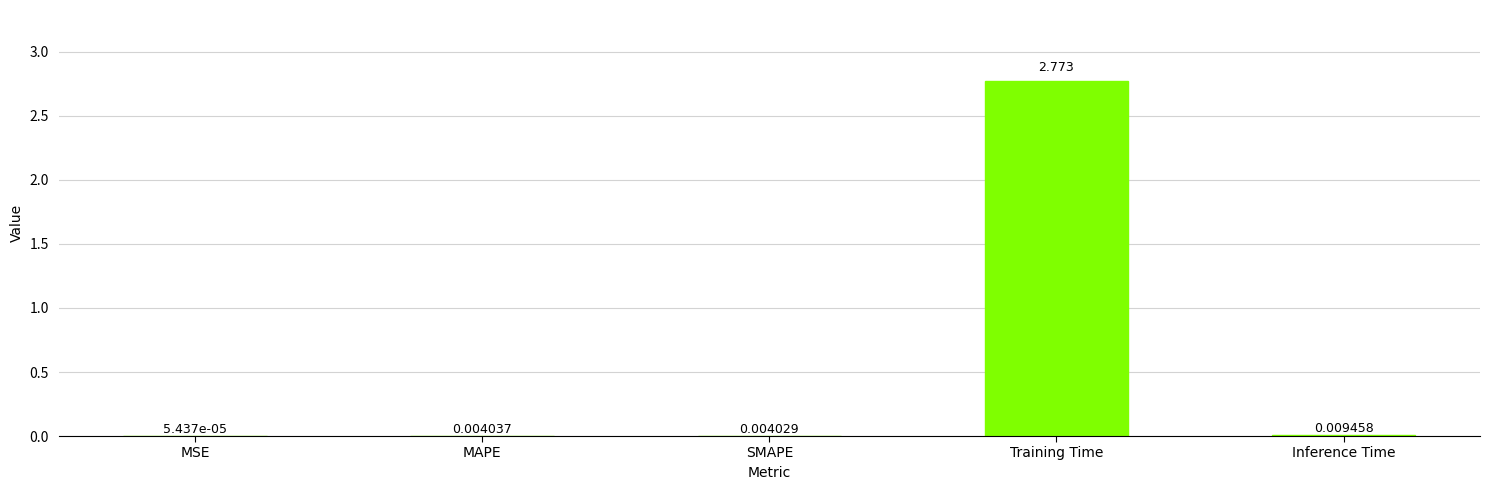

Between Inference Time and SMAPE, which is larger?

Inference Time